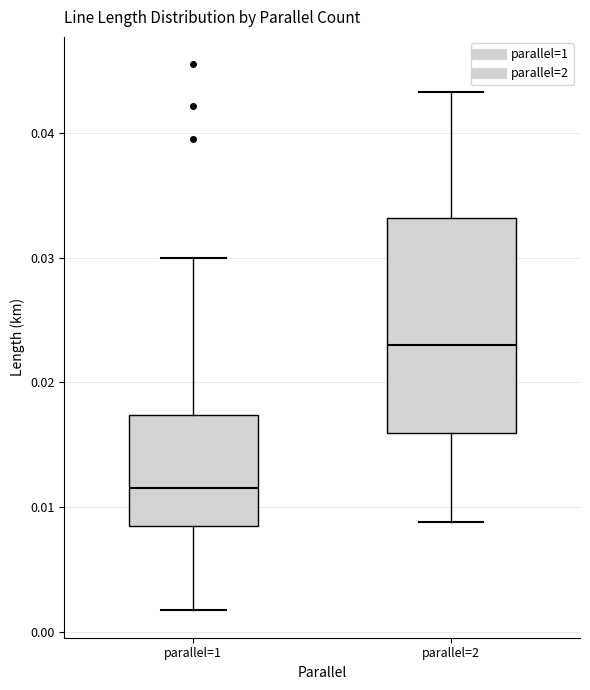

Where does the lower whisker of the box for parallel=2 end on the y-axis? The values are not printed on the chart, so give them approximately, as read against the axis.

0.009